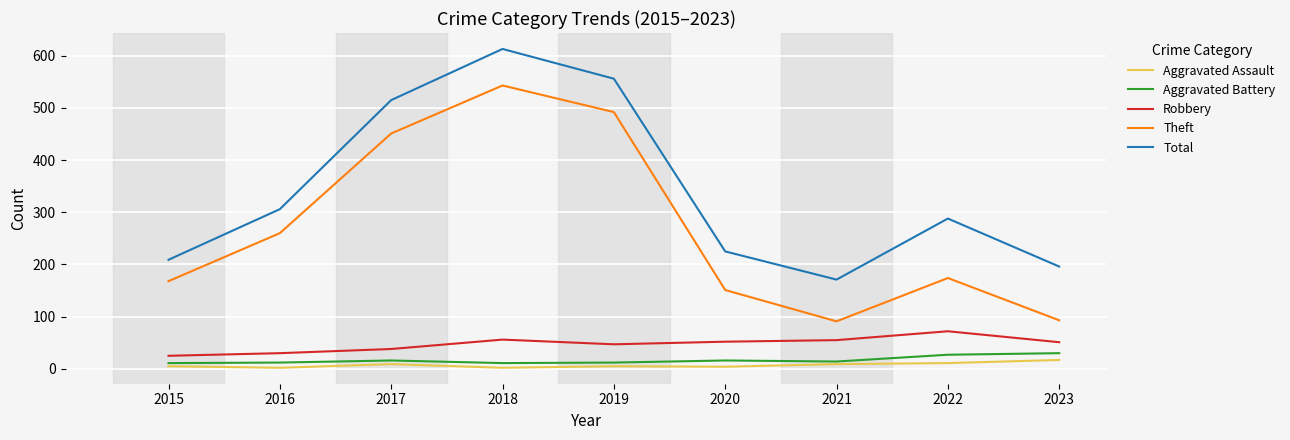

Which series changed the most between 2018 and 2019?

Total